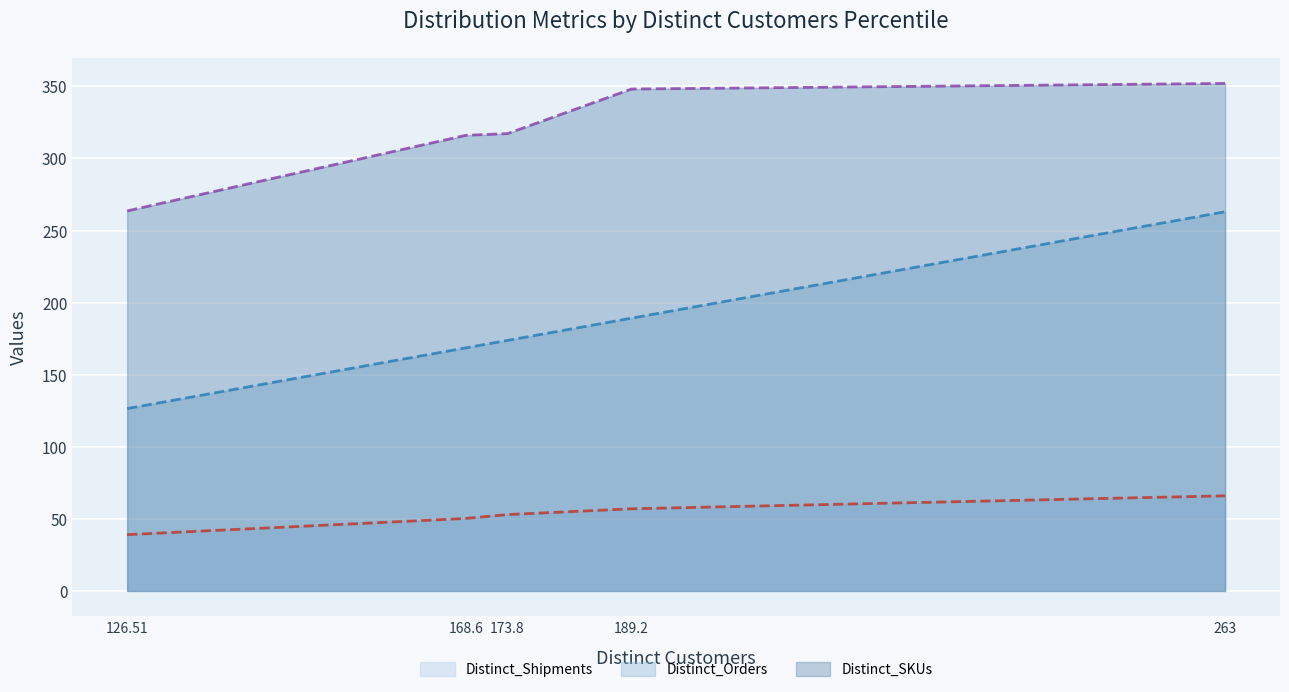

The value of Distinct_Orders (line) at 168.6 is 254.7. True or false?

False